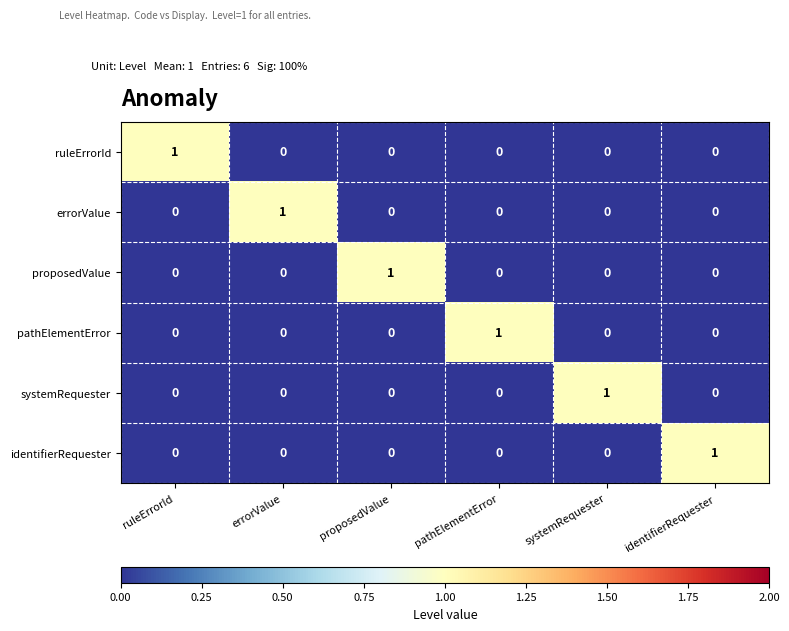

The value of proposedValue at ruleErrorId is 1. True or false?

False